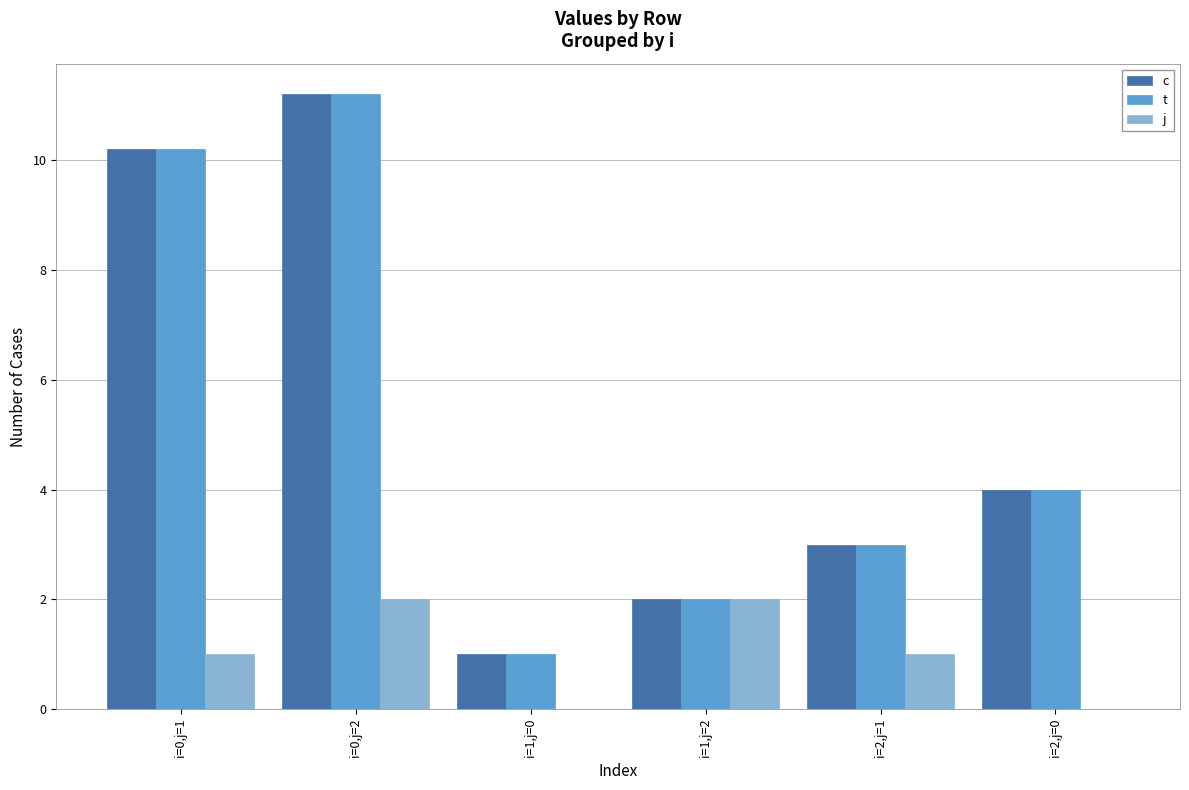

What is the greatest value displayed?

11.2